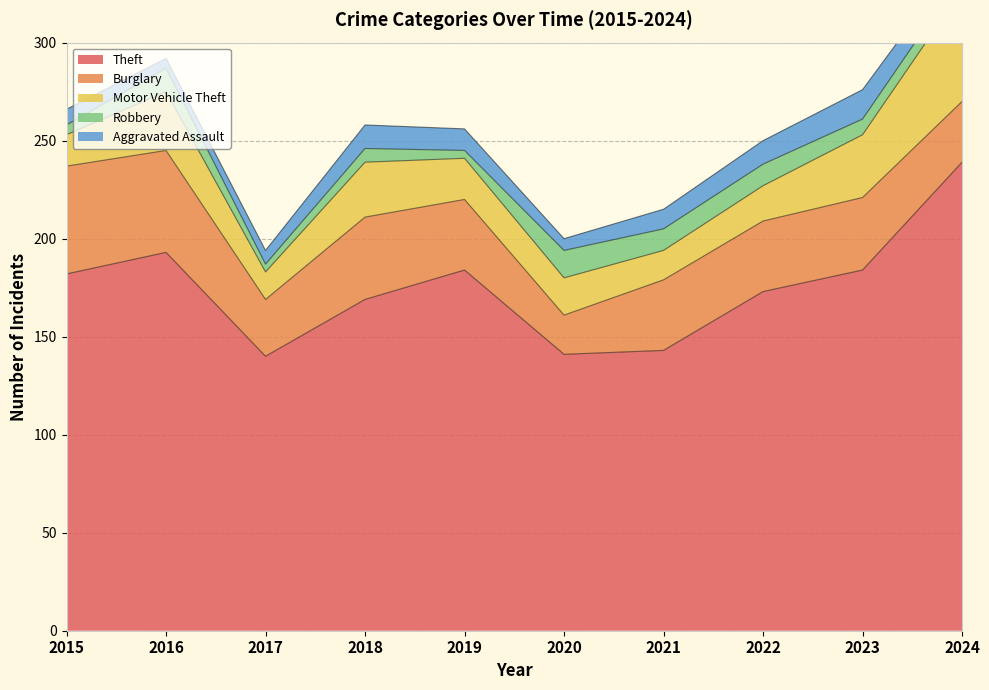

At which label does Aggravated Assault reach its peak?

2023